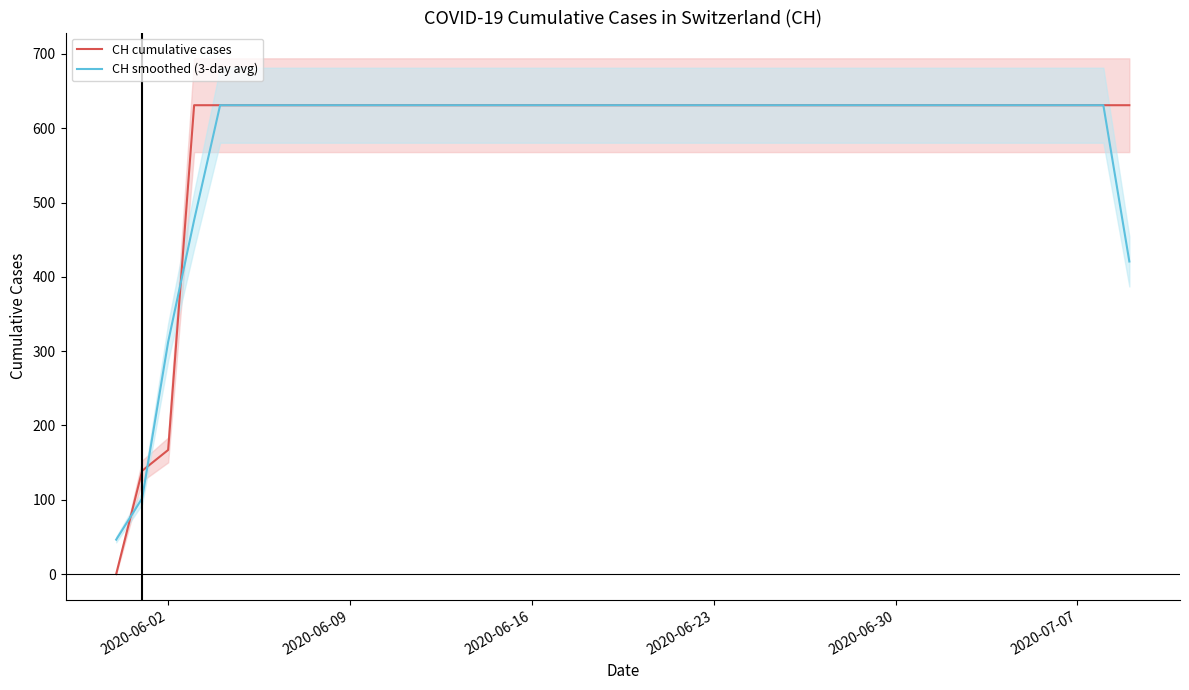

Reading left to right, what are all the values shown in this chart?

CH cumulative cases: 0.0	139.0	167.0	631.0	631.0	631.0	631.0	631.0	631.0	631.0	631.0	631.0	631.0	631.0	631.0	631.0	631.0	631.0	631.0	631.0	631.0	631.0	631.0	631.0	631.0	631.0	631.0	631.0	631.0	631.0	631.0	631.0	631.0	631.0	631.0	631.0	631.0	631.0	631.0	631.0
CH smoothed (3-day avg): 46.3	102.0	312.3	476.3	631.0	631.0	631.0	631.0	631.0	631.0	631.0	631.0	631.0	631.0	631.0	631.0	631.0	631.0	631.0	631.0	631.0	631.0	631.0	631.0	631.0	631.0	631.0	631.0	631.0	631.0	631.0	631.0	631.0	631.0	631.0	631.0	631.0	631.0	631.0	420.7